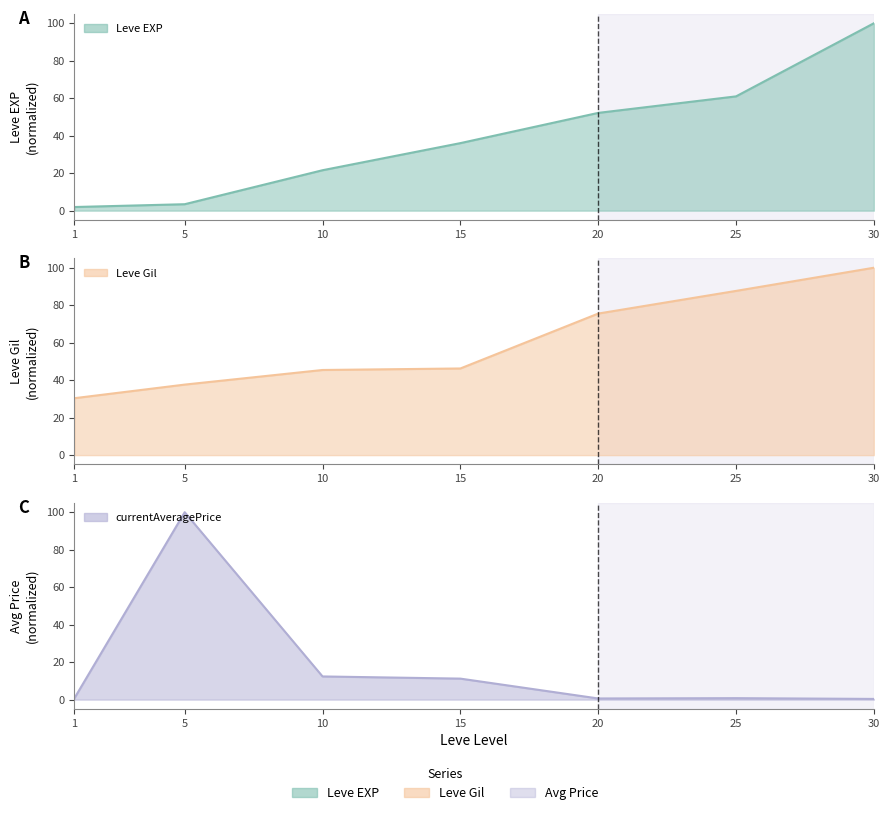

What is the total value across all series at 30?

200.4